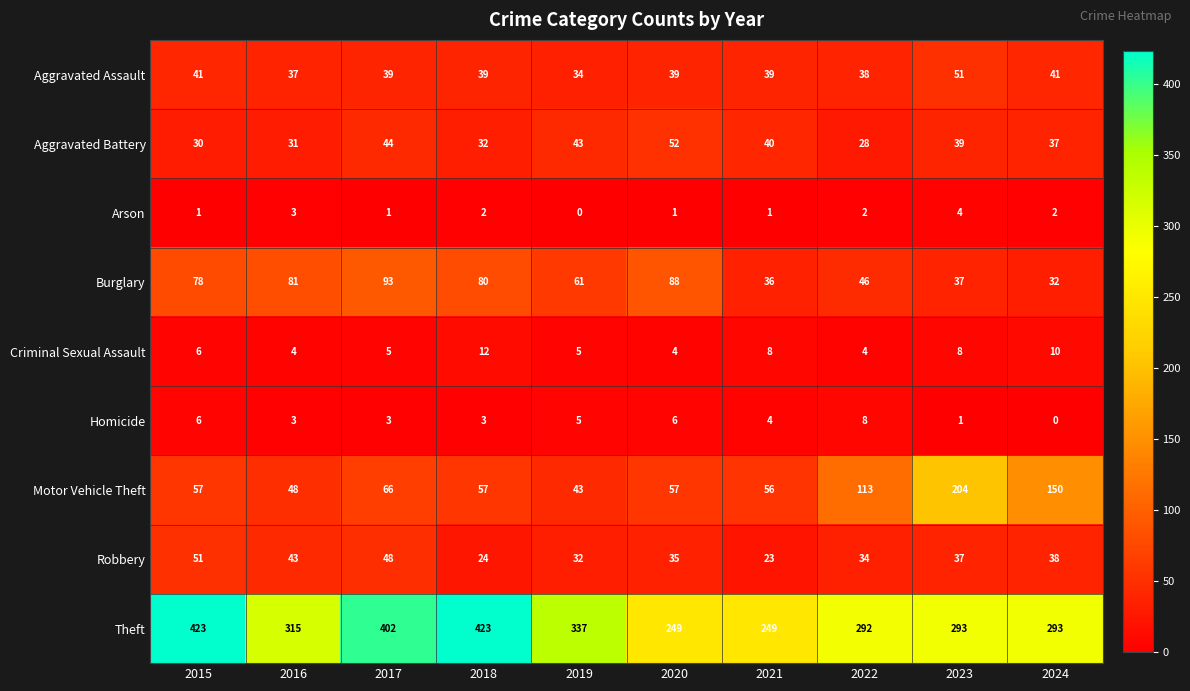

Which series has the widest spread of values?

Theft